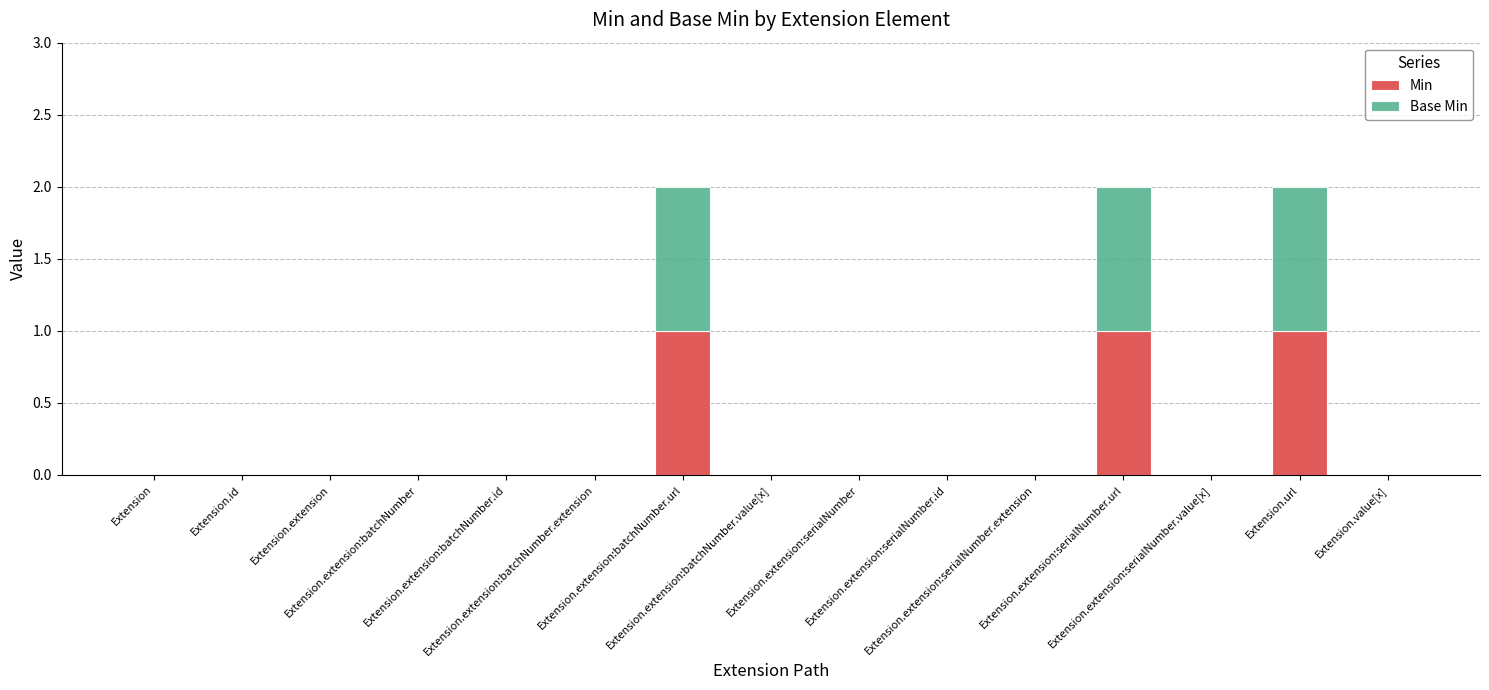

What is the sum of all Min values?

3